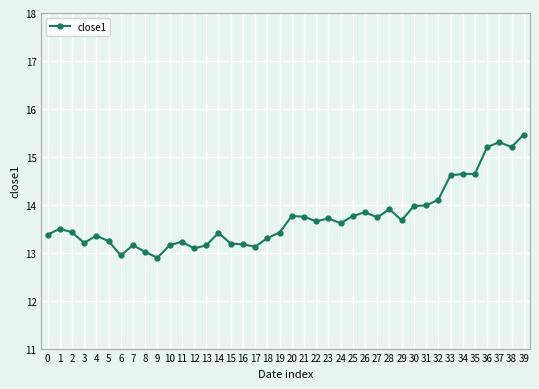

What is the approximate value at 17?

13.1